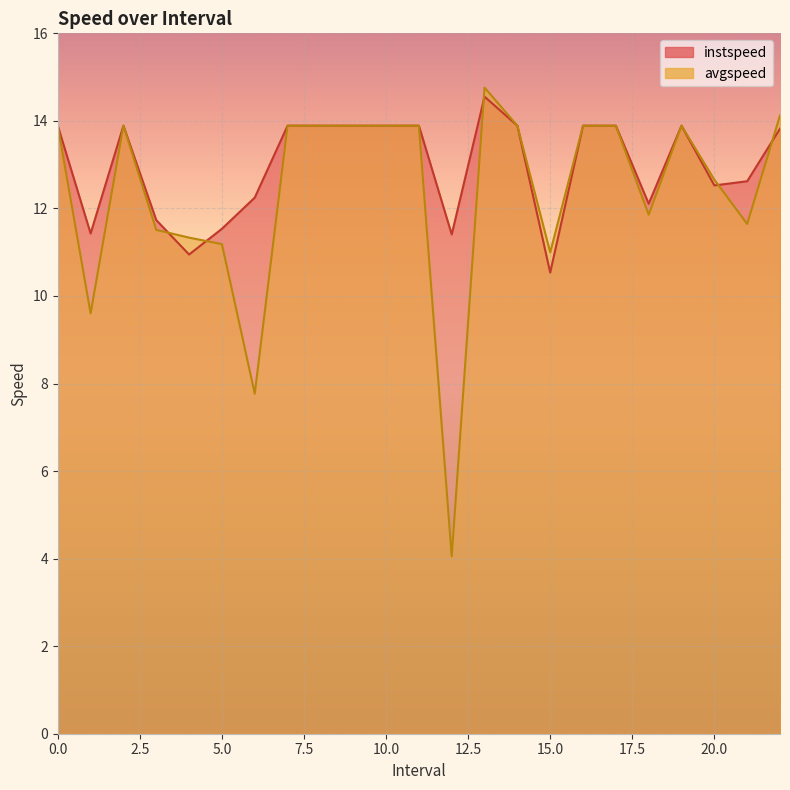

Reading left to right, transcribe all the data shown in this chart.

instspeed: 0=13.9	1.0=11.4	2=13.9	3.0=11.7	4.0=10.9	5.0=11.5	6.0=12.2	7=13.9	8=13.9	9=13.9	10=13.9	11=13.9	12.0=11.4	13.0=14.6	14=13.9	15.0=10.5	16=13.9	17=13.9	18.0=12.1	19=13.9	20.0=12.5	21.0=12.6	22.0=13.8
avgspeed: 0=13.9	1.0=9.6	2=13.9	3.0=11.5	4.0=11.3	5.0=11.2	6.0=7.8	7=13.9	8=13.9	9=13.9	10=13.9	11=13.9	12.0=4.1	13.0=14.8	14=13.9	15.0=11.0	16=13.9	17=13.9	18.0=11.9	19=13.9	20.0=12.7	21.0=11.6	22.0=14.1